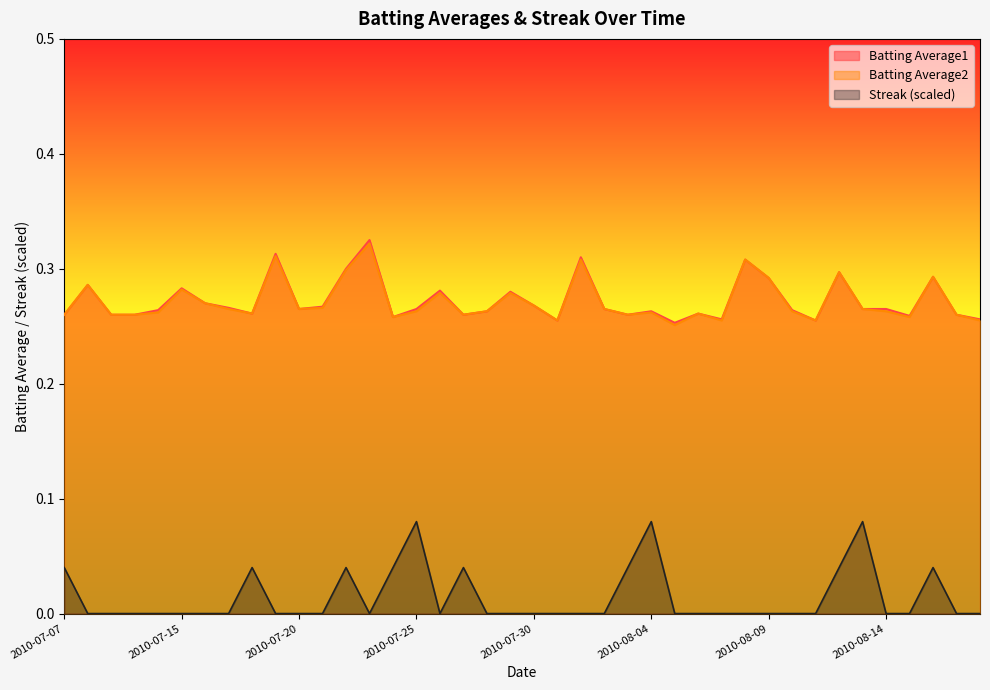

True or false: Batting Average1 and Streak cross at least once.

False